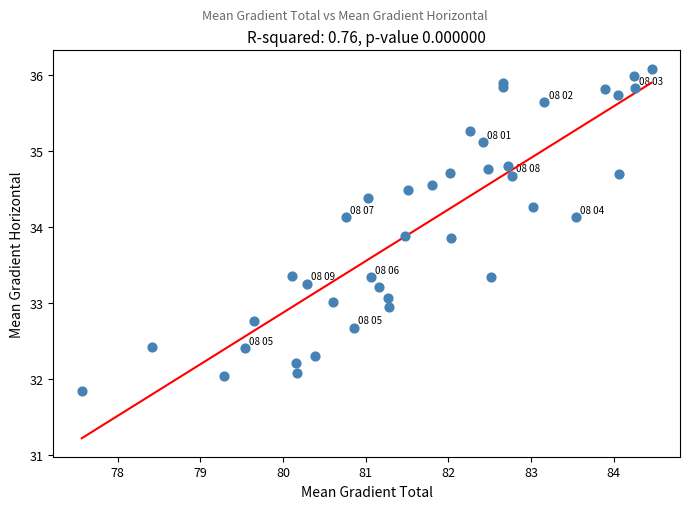

What is the range of X values (max minus min)?

6.9